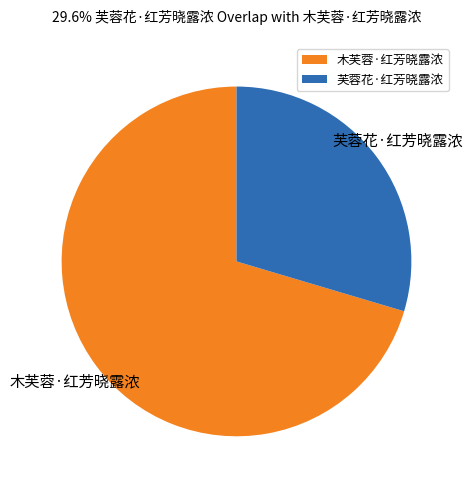

Rank the categories by value from lowest to highest.

芙蓉花·红芳晓露浓, 木芙蓉·红芳晓露浓